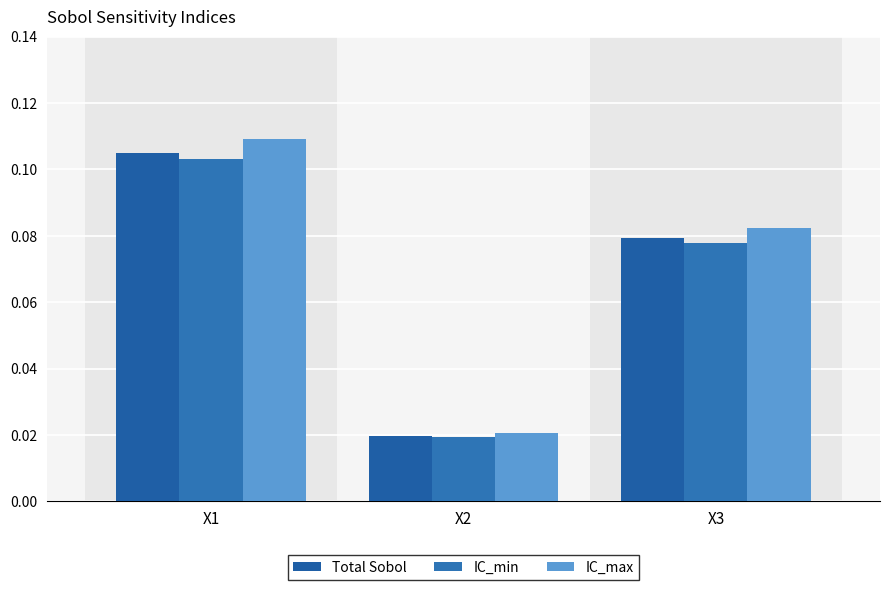

How many IC_min values are between 0 and 1?

3